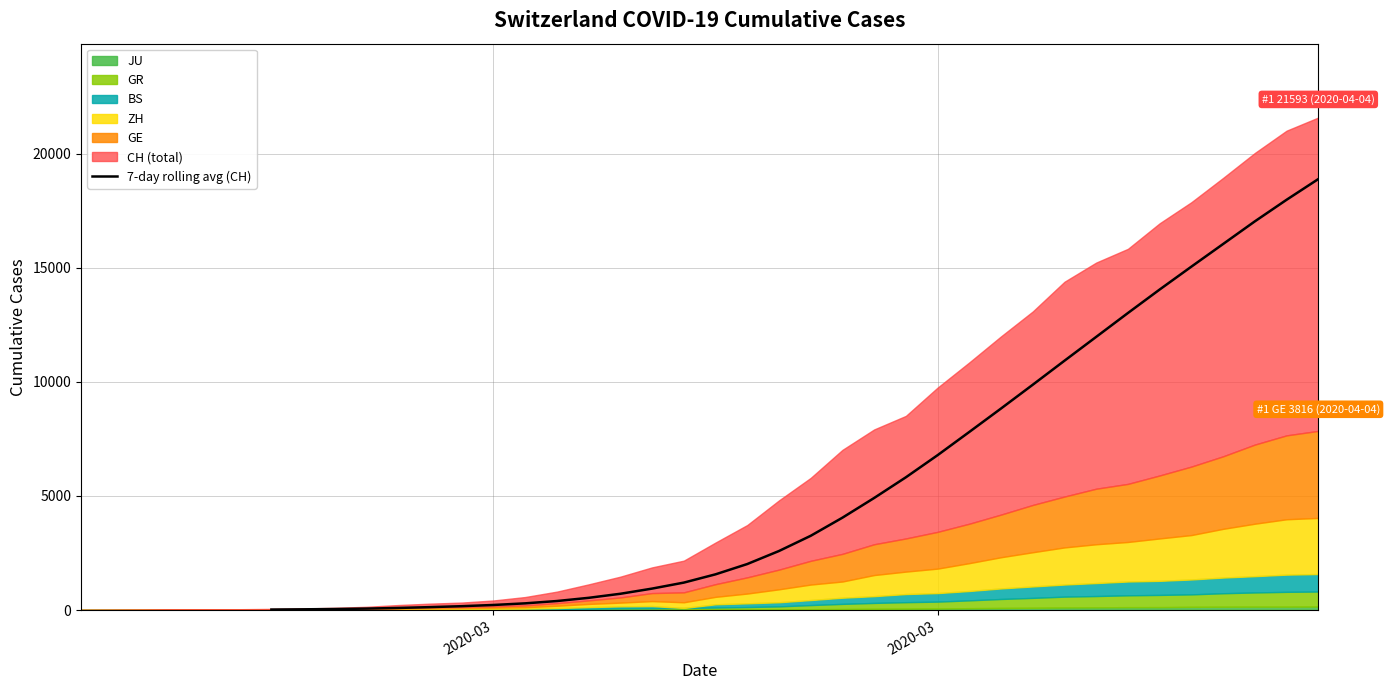

What is the sum of all values?

197389.1